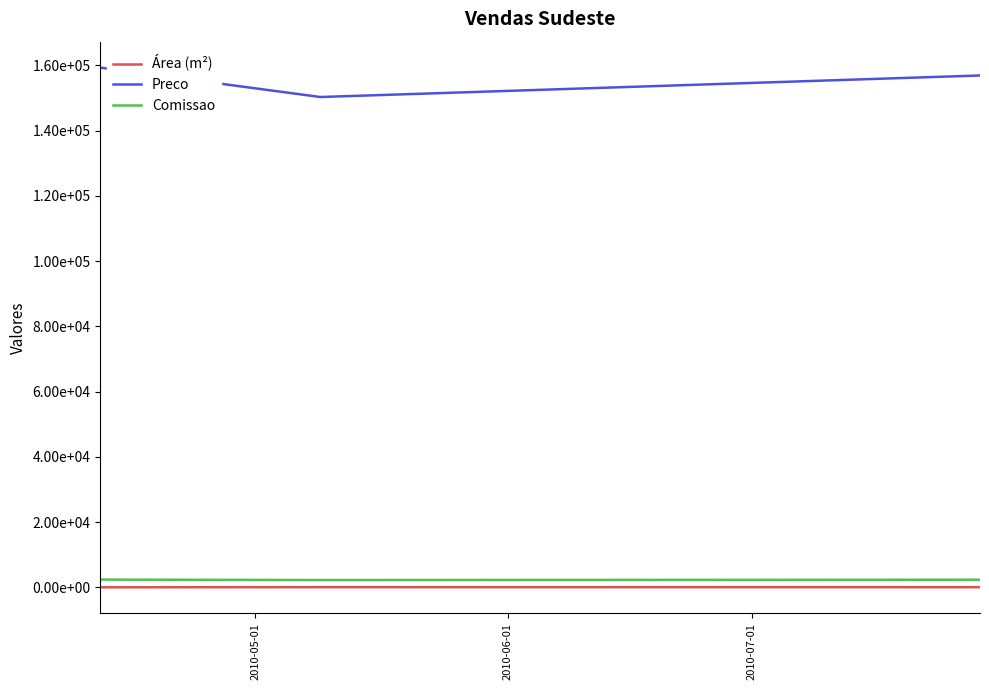

Rank the series by their maximum value, from lowest to highest.

Área (m²), Comissao, Preco